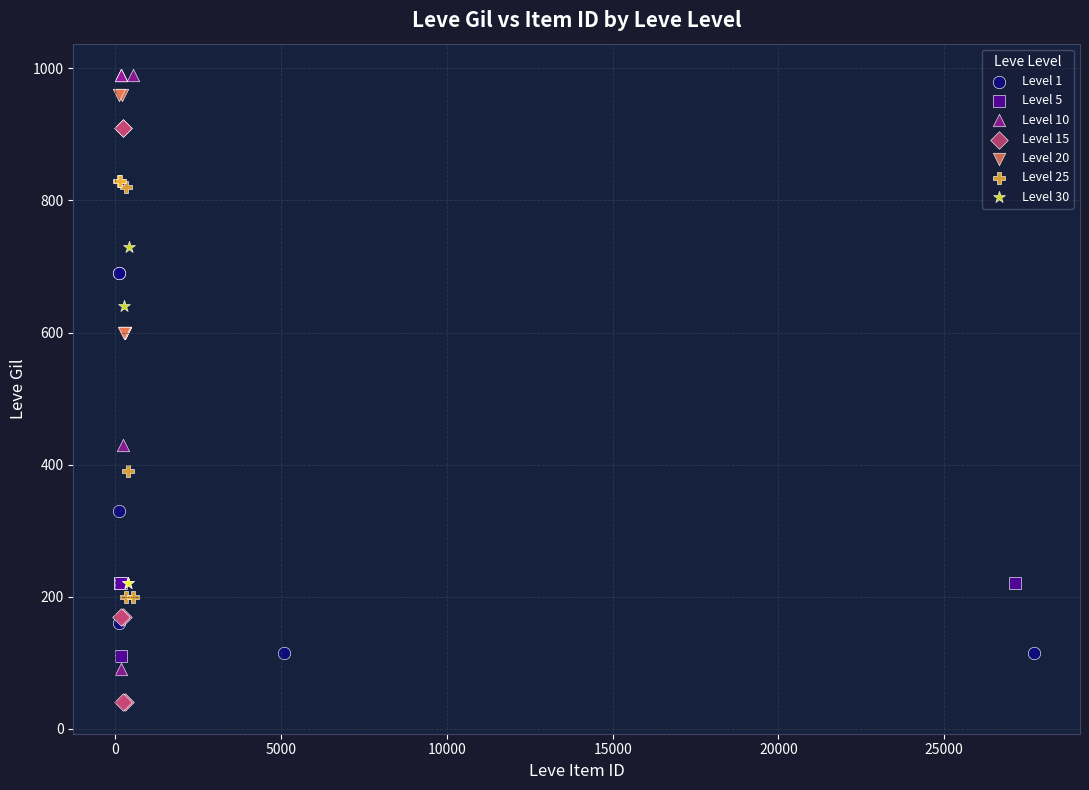

What are all the series names shown in the legend?

Level 1, Level 5, Level 10, Level 15, Level 20, Level 25, Level 30